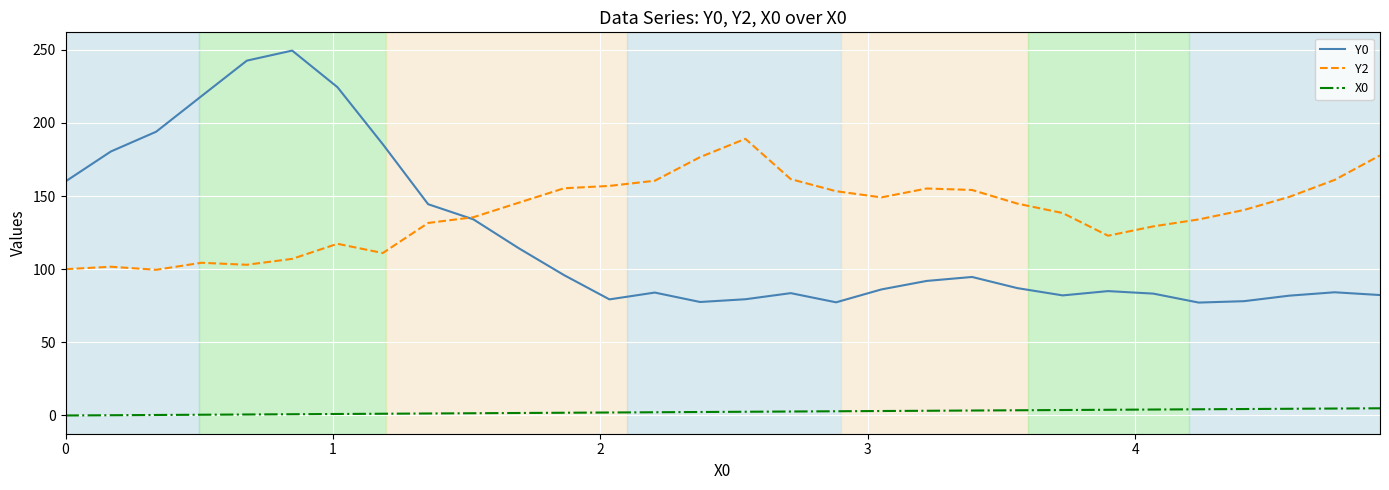

What is the lowest value of the Y0 series?

77.2